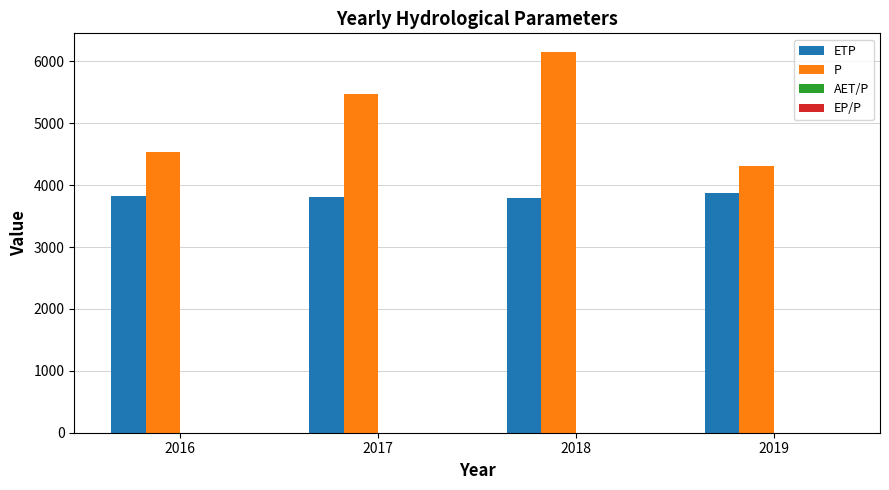

How many series are shown in this chart?

4